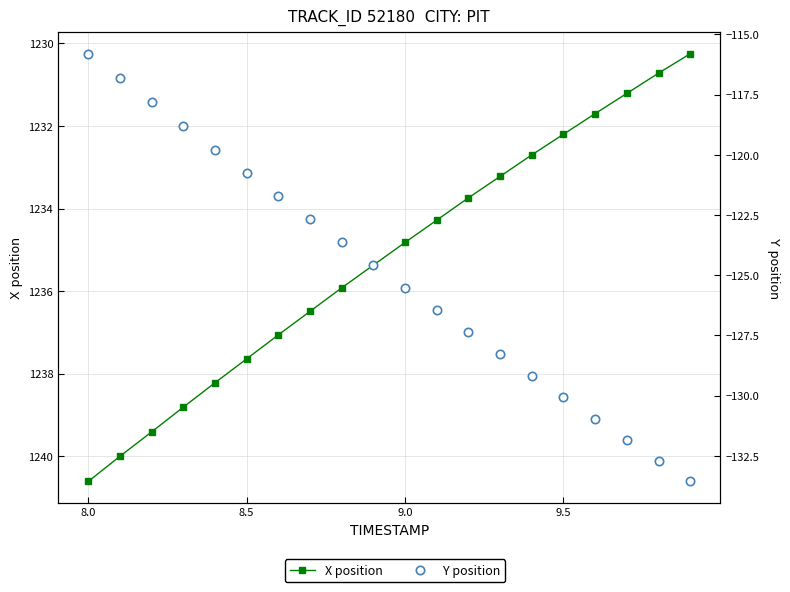

The Y position series shows -187.3 at 7. True or false?

False